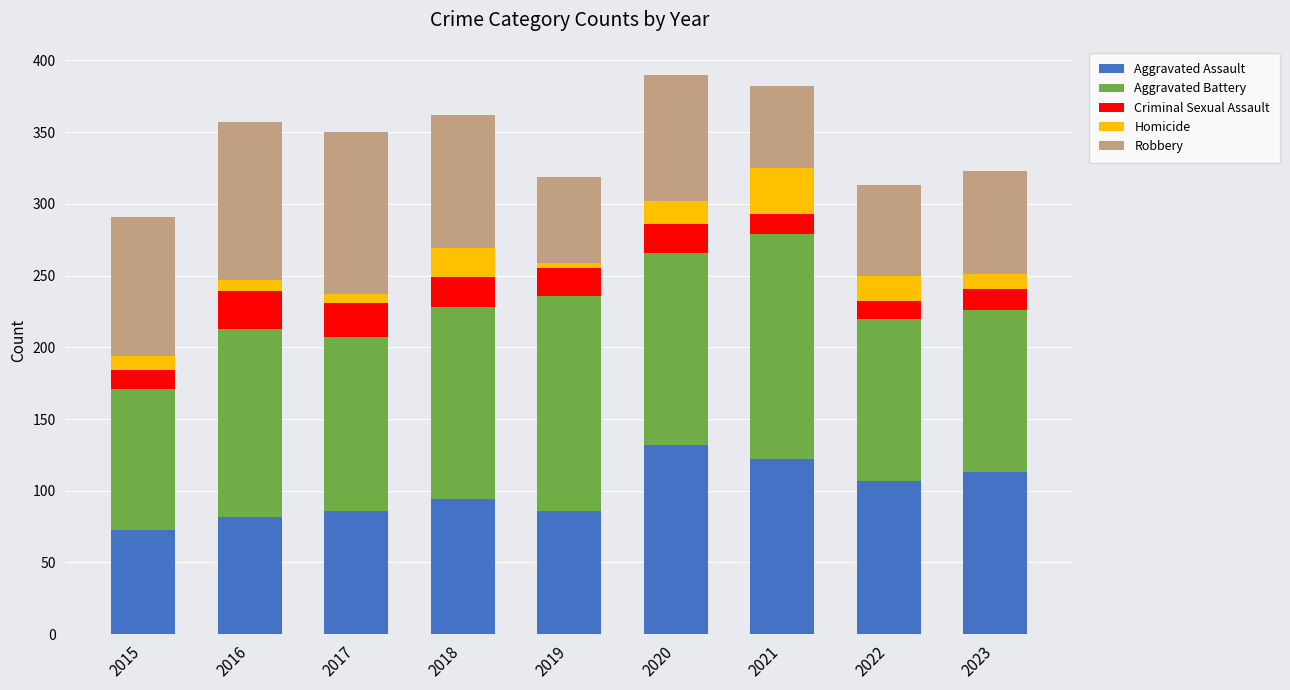

What is the minimum value for Aggravated Assault?

73